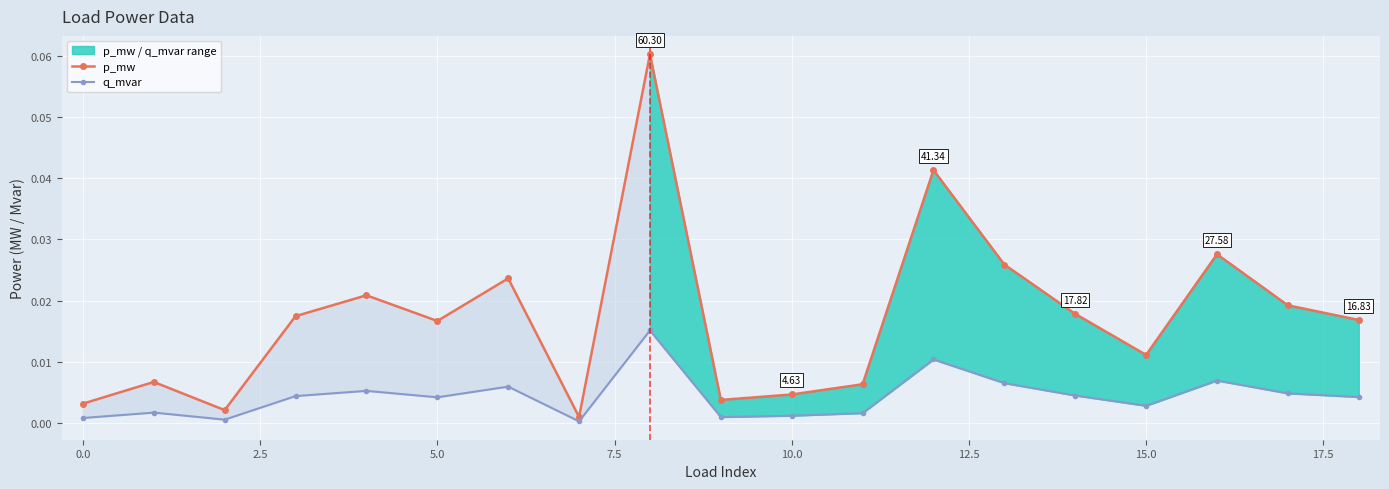

How many interior local valleys does the p_mw series have?

5